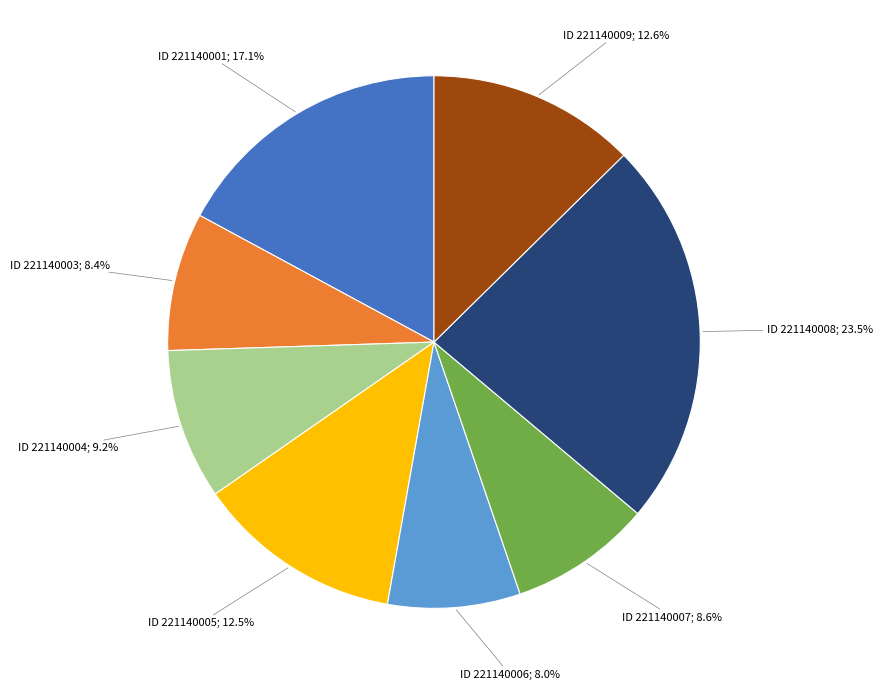

What percentage is NOT represented by ID 221140006; 8.0%?

92.0%